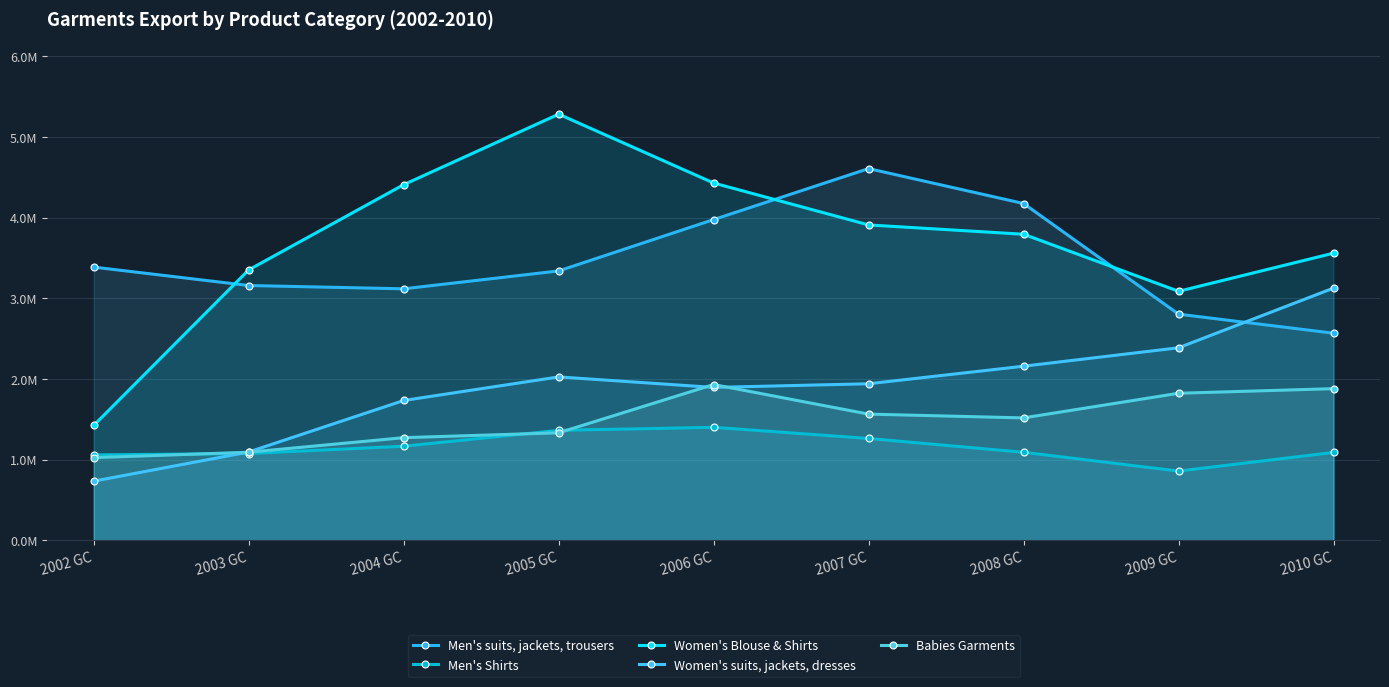

Is it true that Men's suits, jackets, trousers equals 4001010.4 at 2010 GC?

False